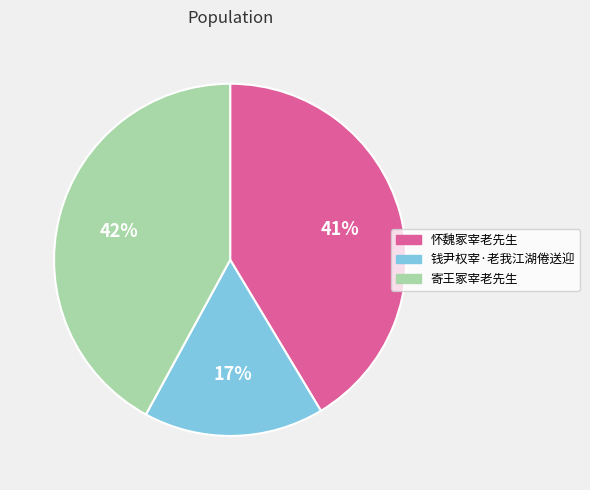

Does 钱尹权宰·老我江湖倦送迎 represent more than half of the total?

No